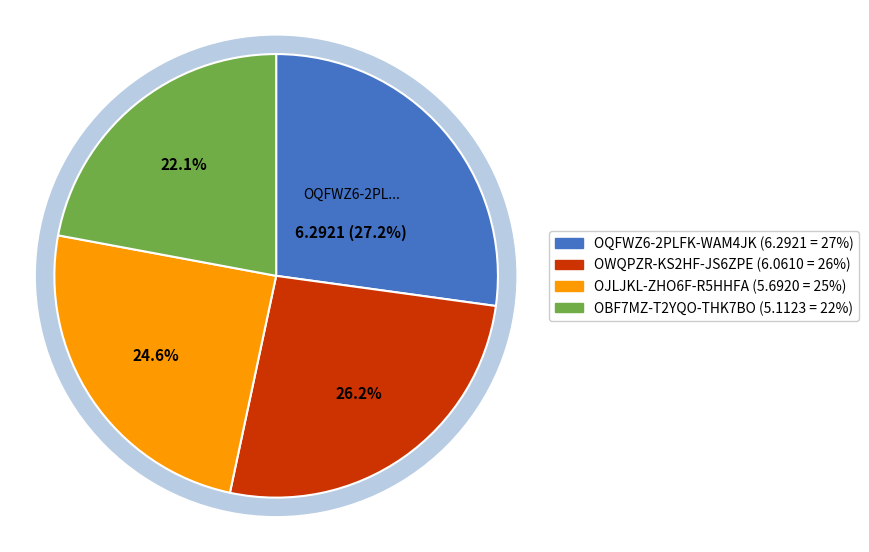

The OQFWZ6-2PLFK-WAM4JK slice represents 20% of the pie. True or false?

False